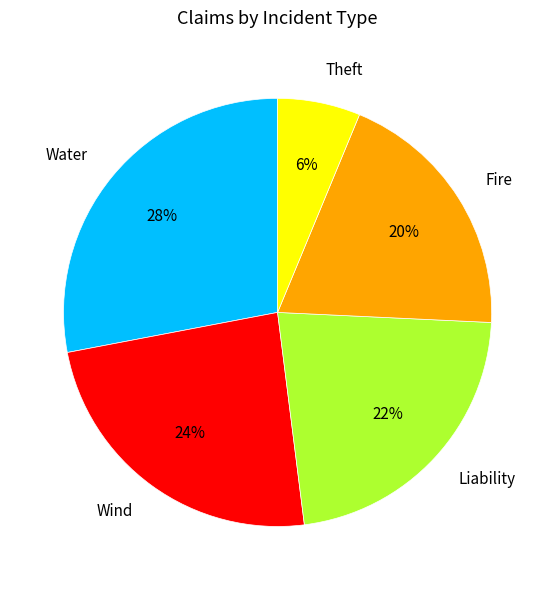

True or false: Theft accounts for 13% of the total.

False